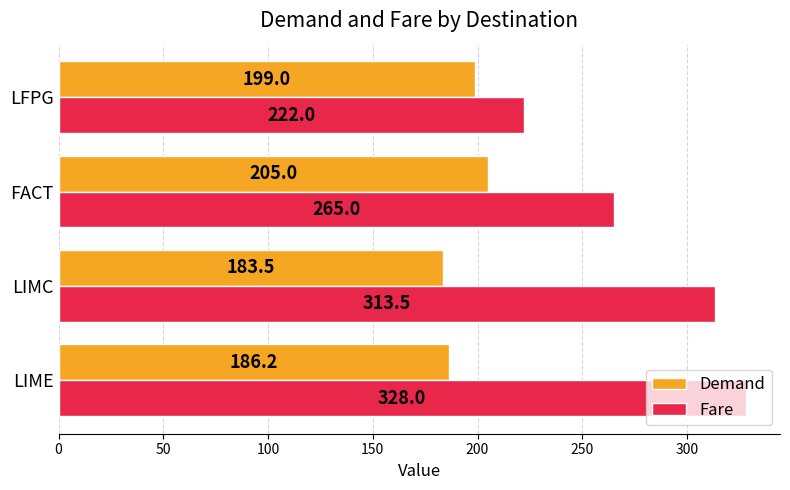

What is the minimum value for Fare?

222.0